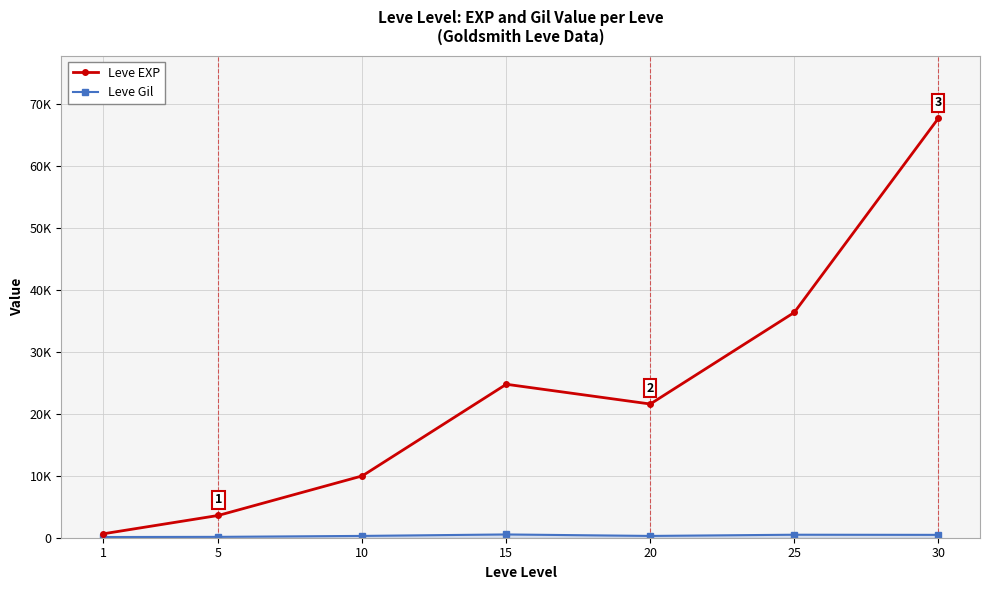

Is this an area chart (filled region under the line)?

Yes